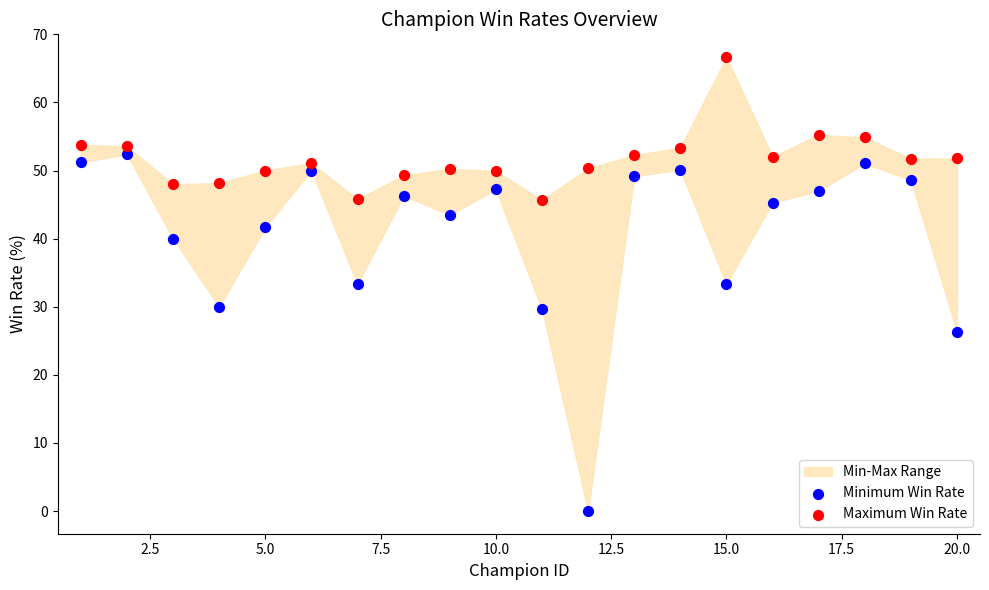

Which series reaches the minimum Y coordinate?

Minimum Win Rate